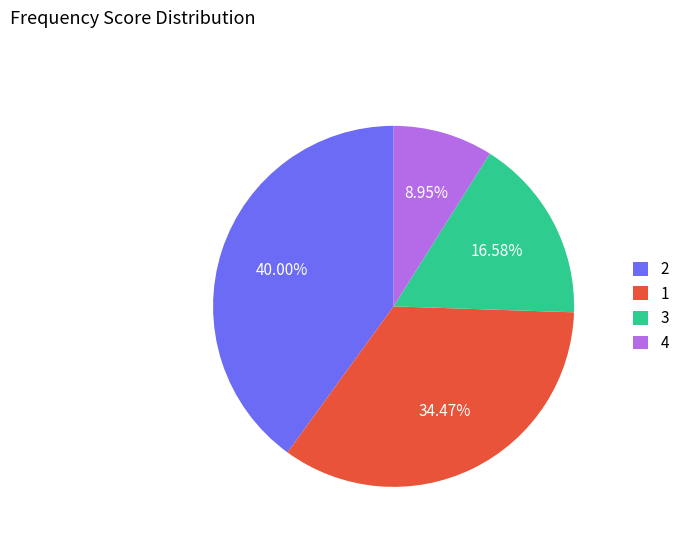

Combined, do 4 and 1 account for over 50%?

No